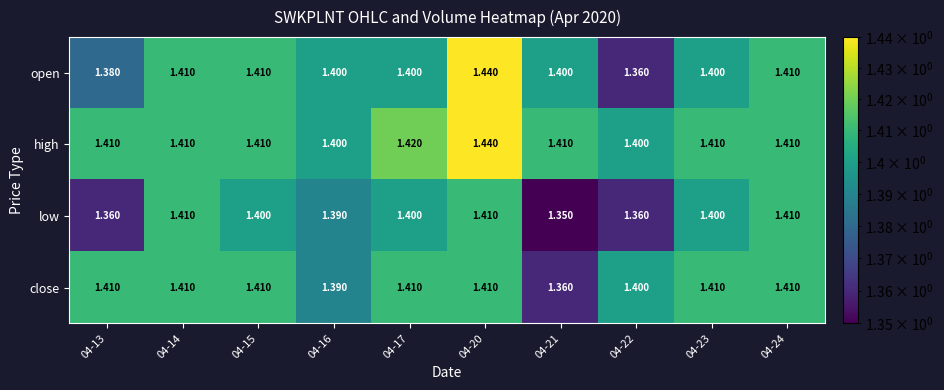

At 04-21, list the series in order from largest to smallest.

high, open, close, low